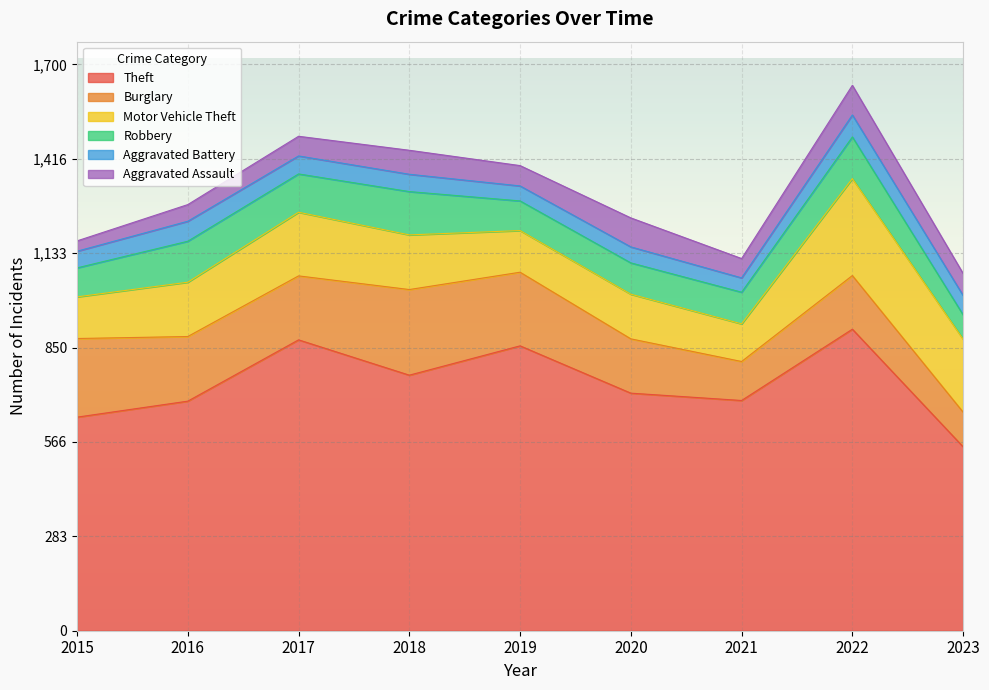

True or false: Theft has a value of 691 at 2021.

True